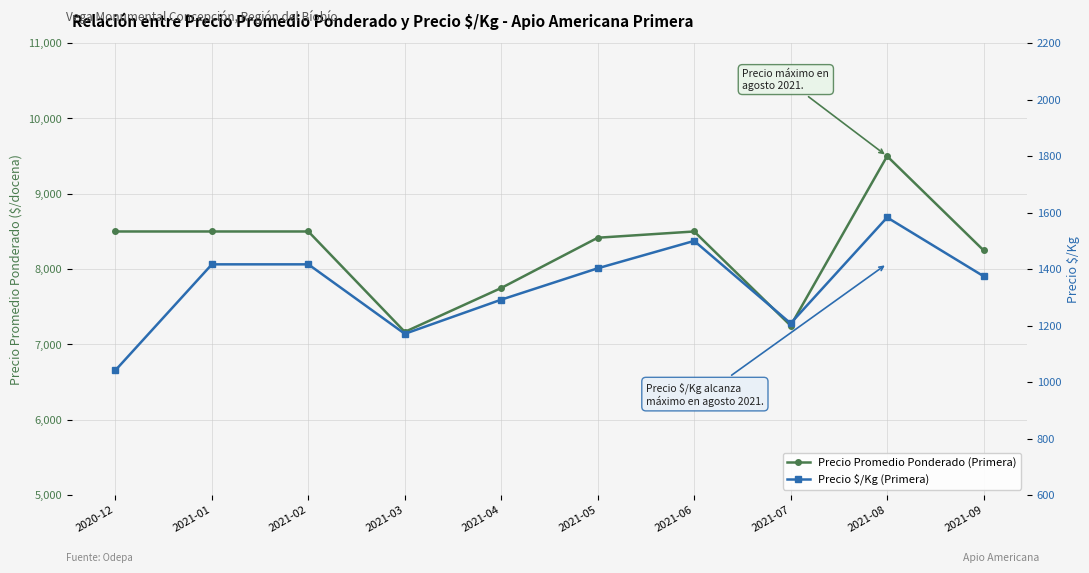

The Precio Promedio Ponderado (Primera) series shows 7250 at 2021-07. True or false?

True